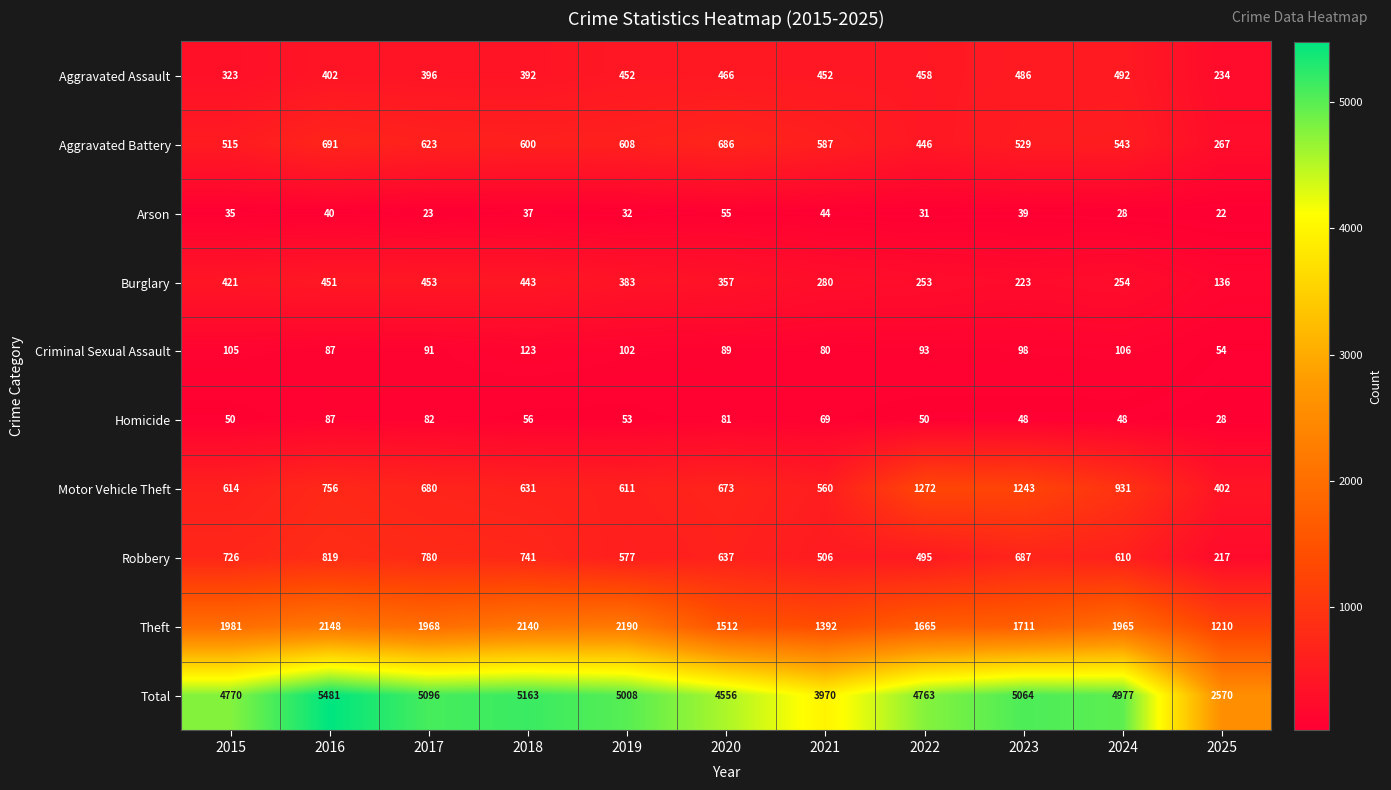

What is the minimum value shown in the chart?

22